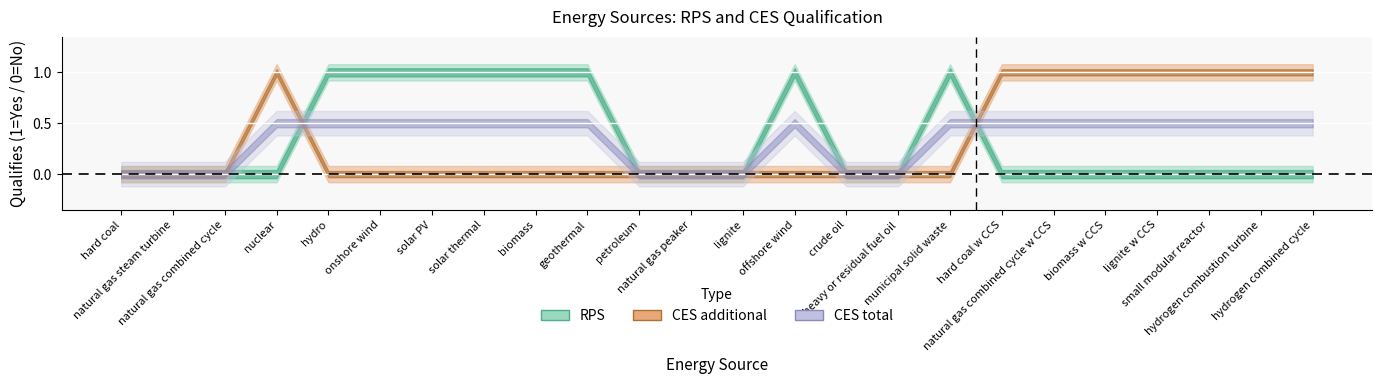

Is this an area chart (filled region under the line)?

No